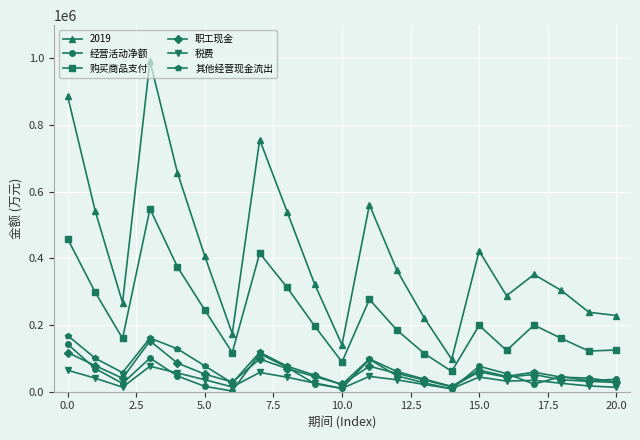

What is the difference between the maximum and minimum values in the 购买商品支付 series?

487918